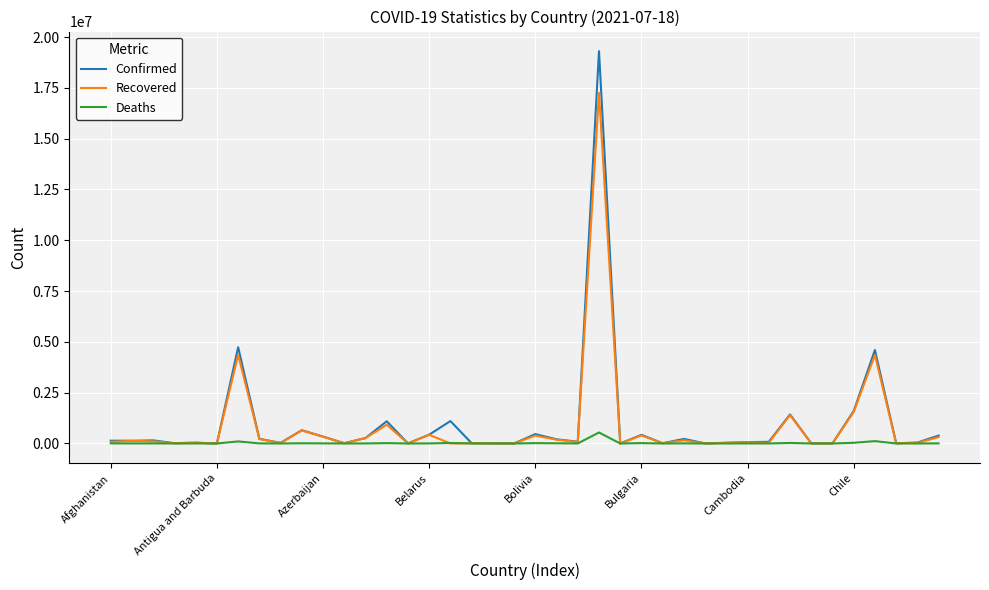

List the series in order of their peak value, highest first.

Confirmed, Recovered, Deaths